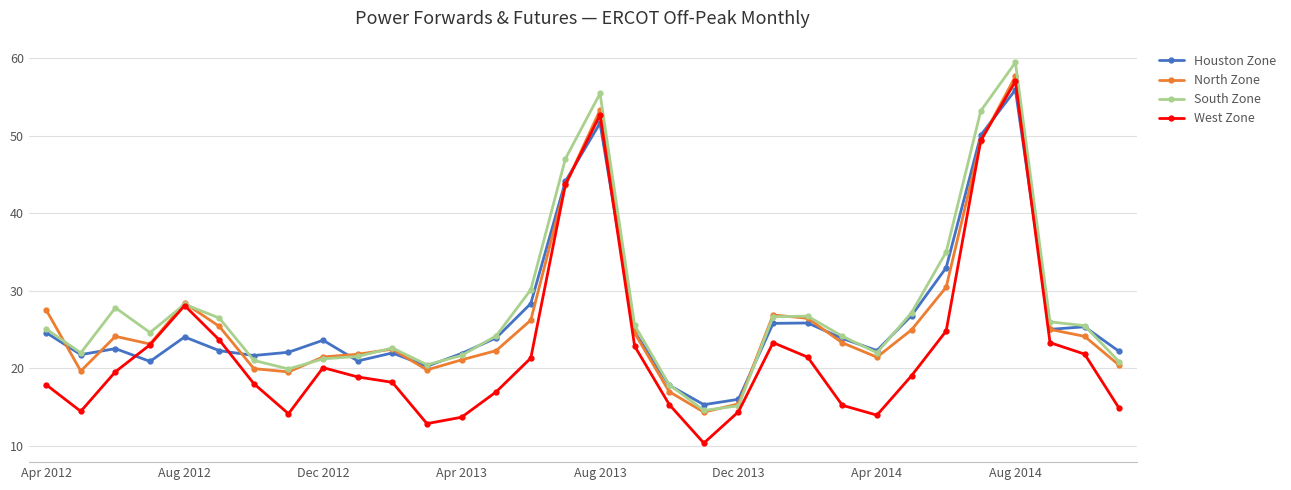

True or false: Houston Zone has more than 1 points higher than both neighbors.

True